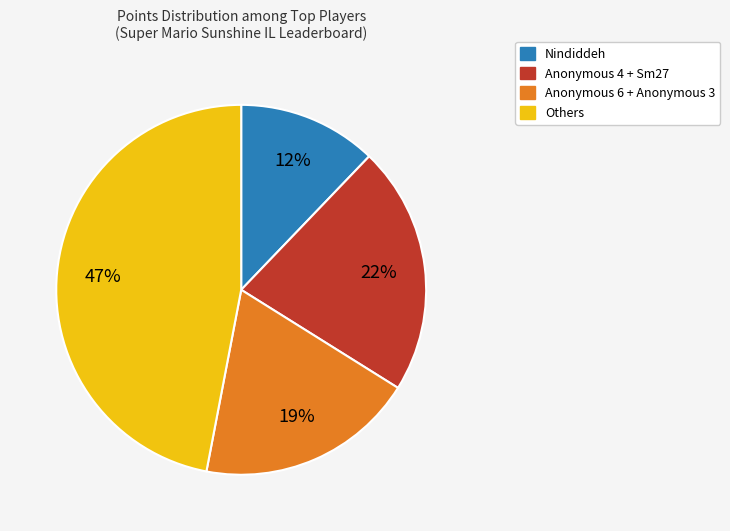

To the nearest percent, what is the difference between the largest and smallest slice percentages?

35%